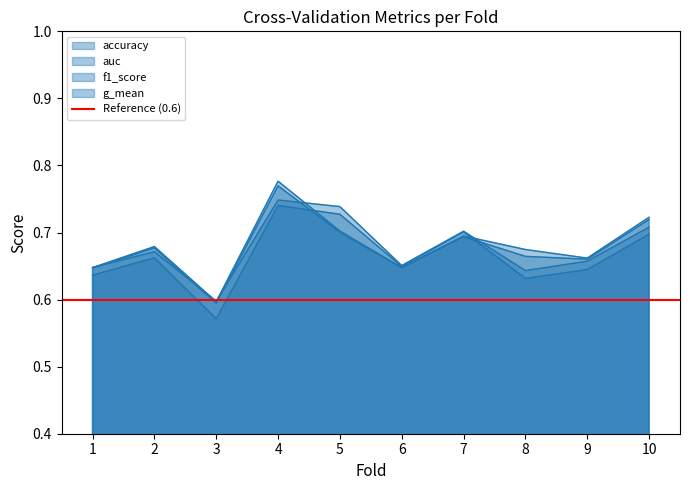

Which has a higher value, 1 or 2?

2